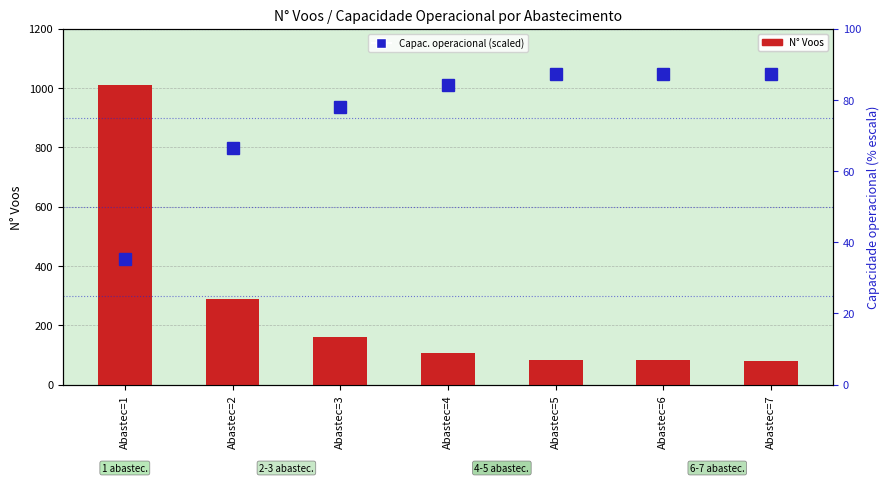

Which category has the highest value in the Capacidade operacional [ha/h] (scaled %) series?

Abastec=7